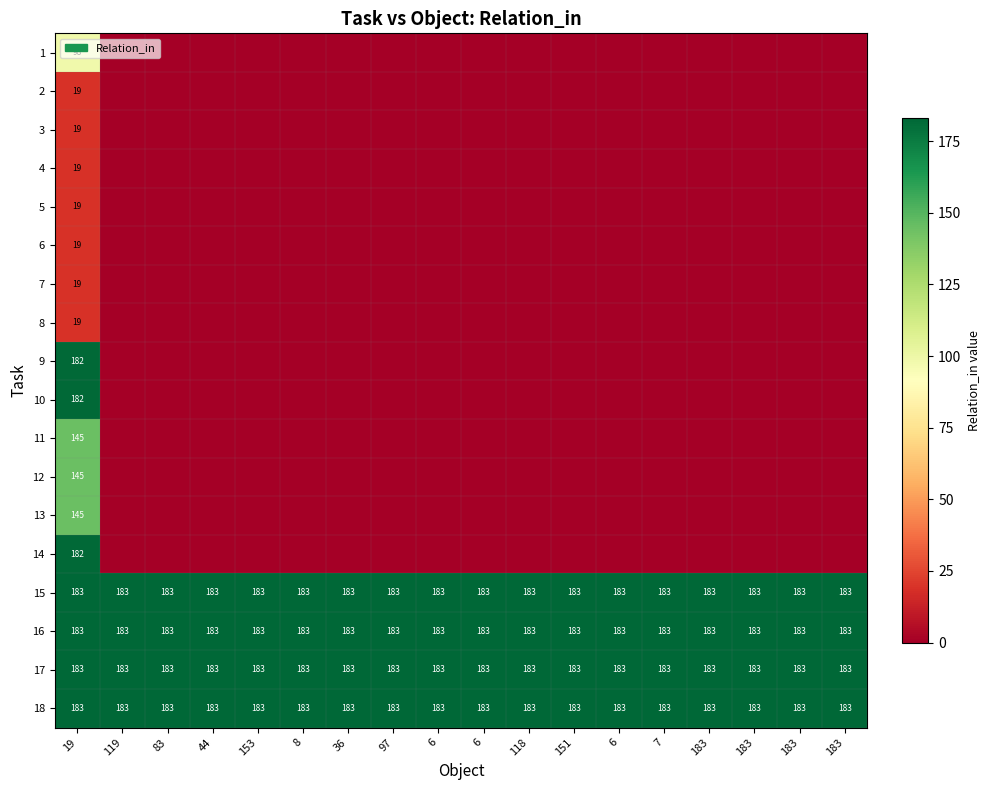

Which series has the largest total across all categories?

15